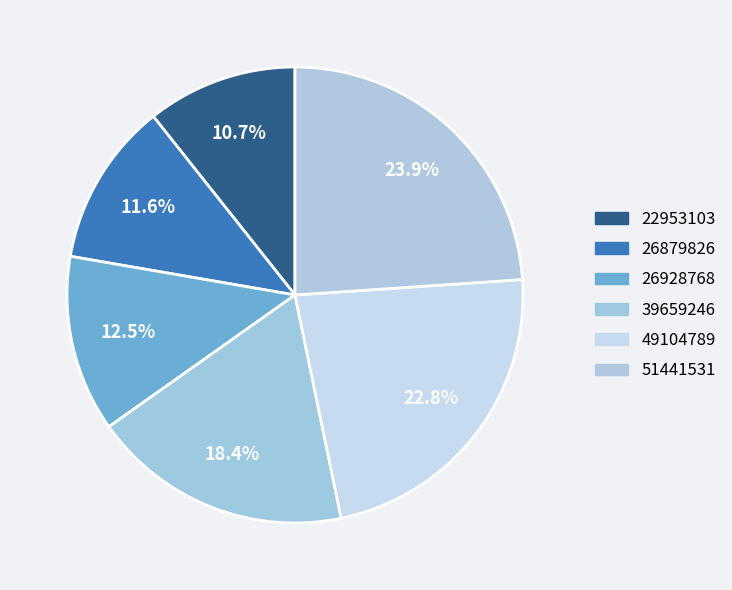

Which slice is the largest?

51441531